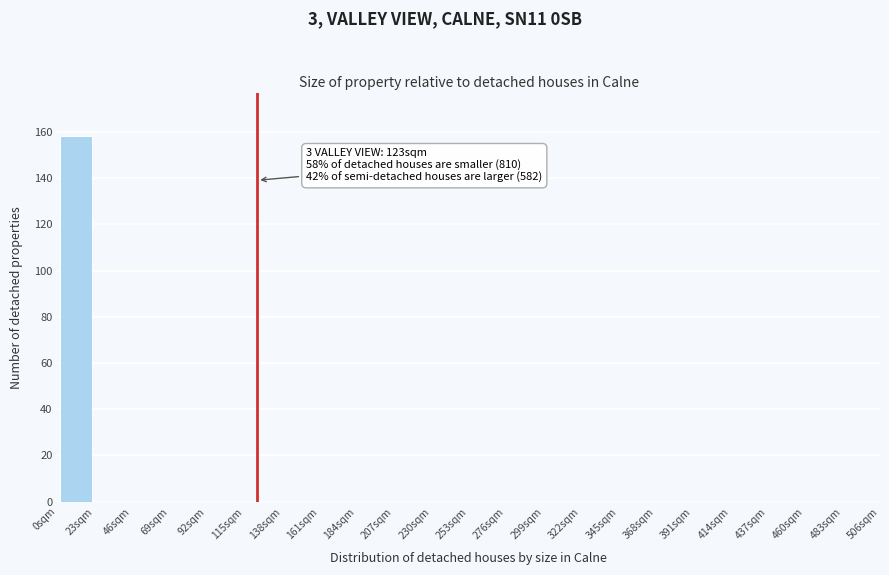

Over which range of the x-axis is the bar tallest?

0 to 23